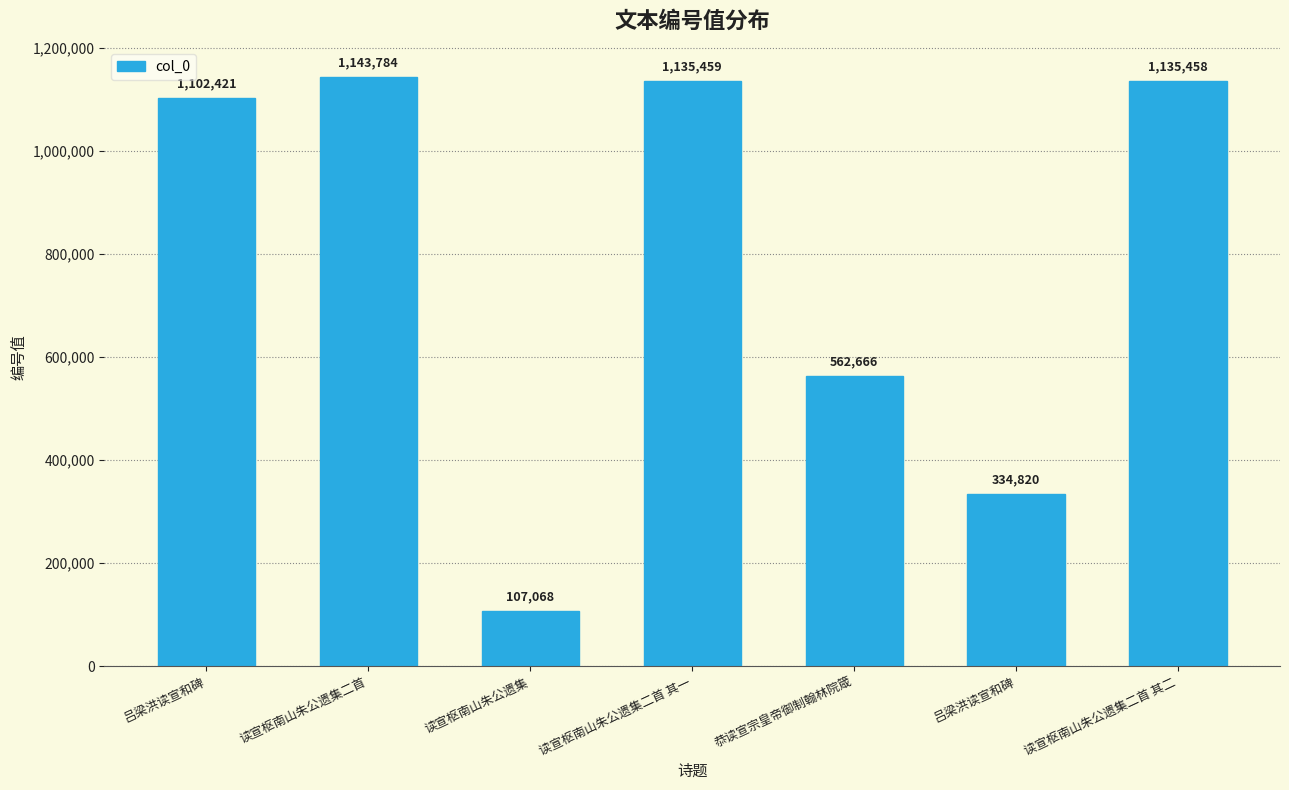

Rank the categories by value from highest to lowest.

读宣枢南山朱公遗集二首, 读宣枢南山朱公遗集二首 其一, 读宣枢南山朱公遗集二首 其二, 吕梁洪读宣和碑, 恭读宣宗皇帝御制翰林院箴, 吕梁洪读宣和碑, 读宣枢南山朱公遗集